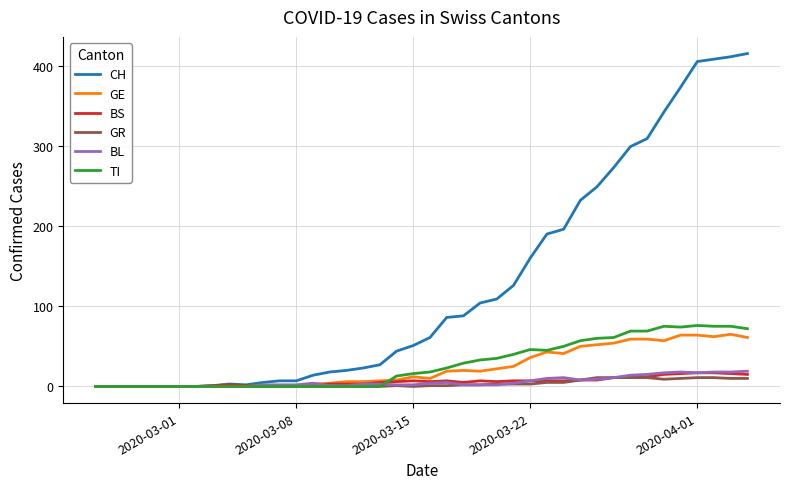

Which series has the largest total across all categories?

CH